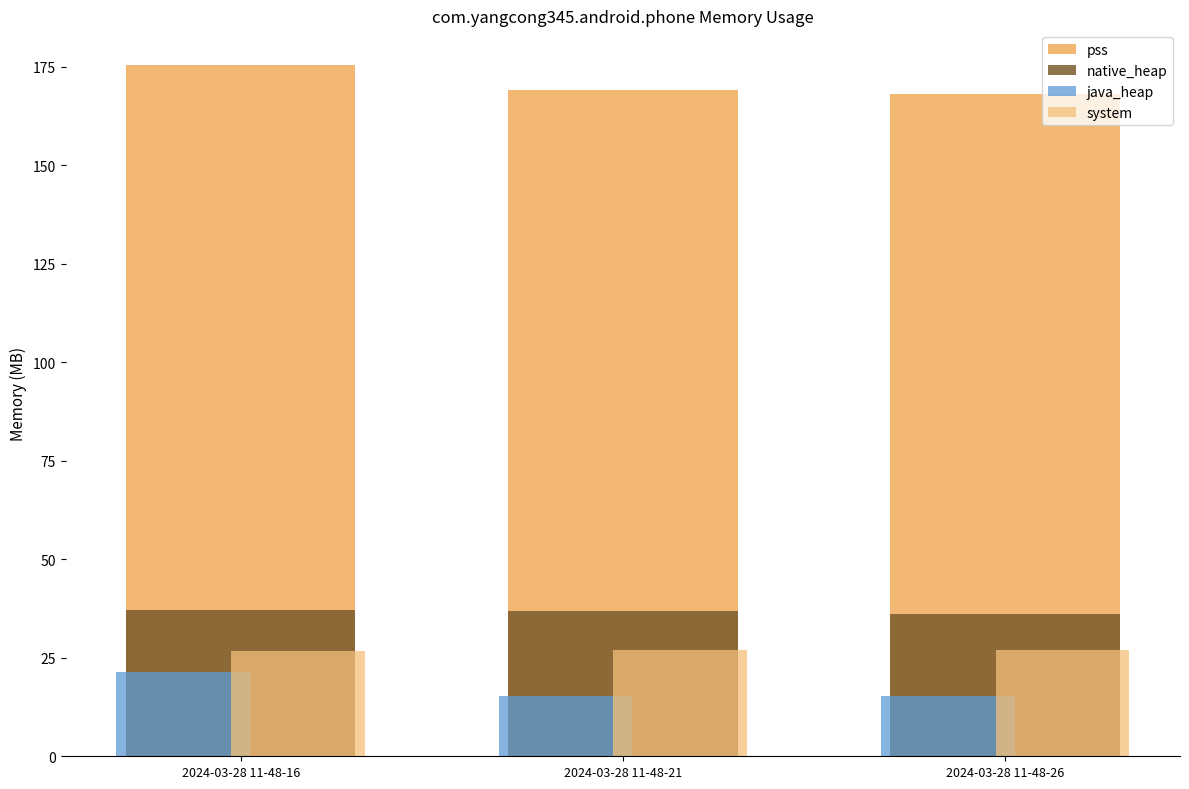

Which series has the largest total across all categories?

pss